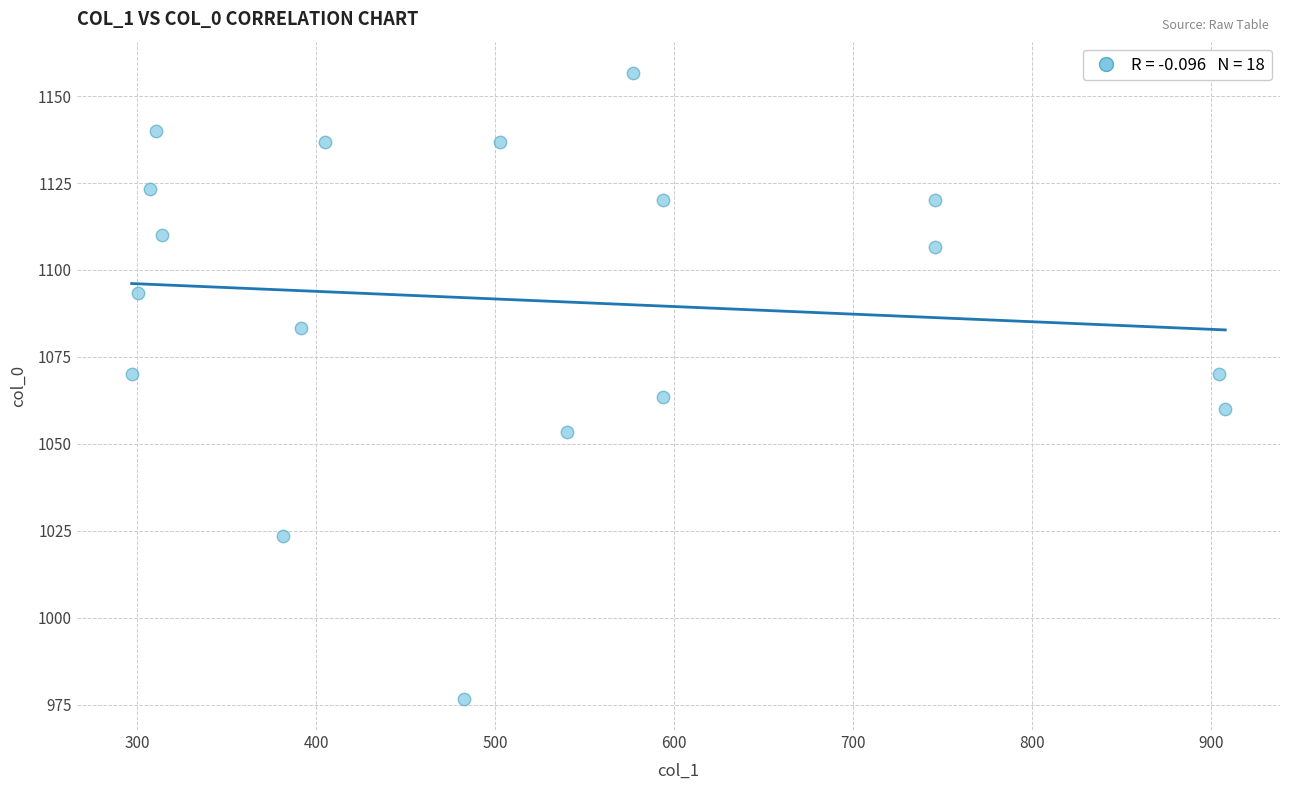

What is the range of X values (max minus min)?

610.9